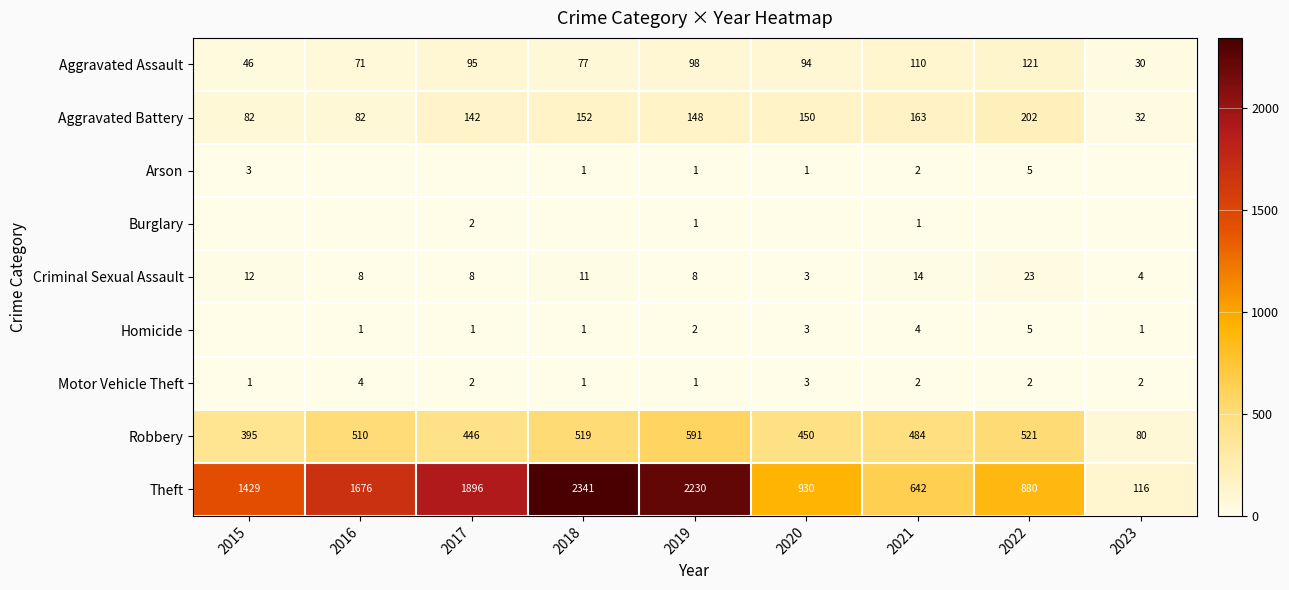

Read the Motor Vehicle Theft value at 2018.

1